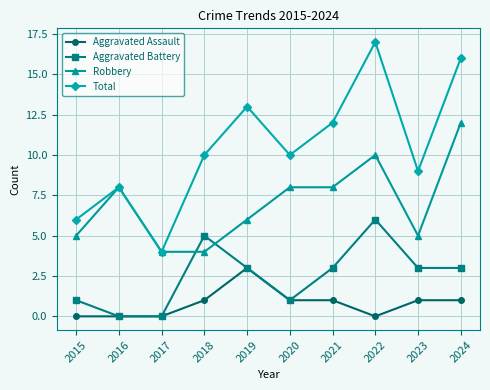

List the series in order of their peak value, lowest first.

Aggravated Assault, Aggravated Battery, Robbery, Total